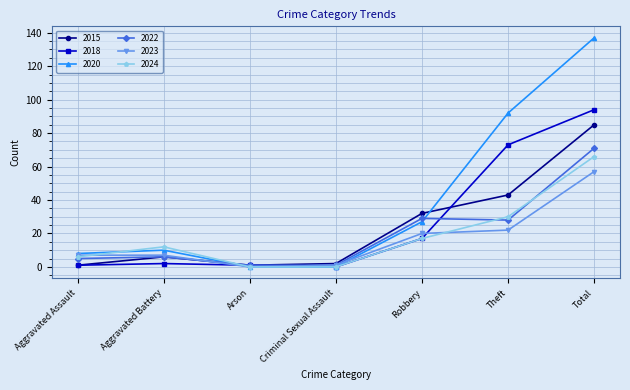

How many values in the 2024 series are below 12?

3